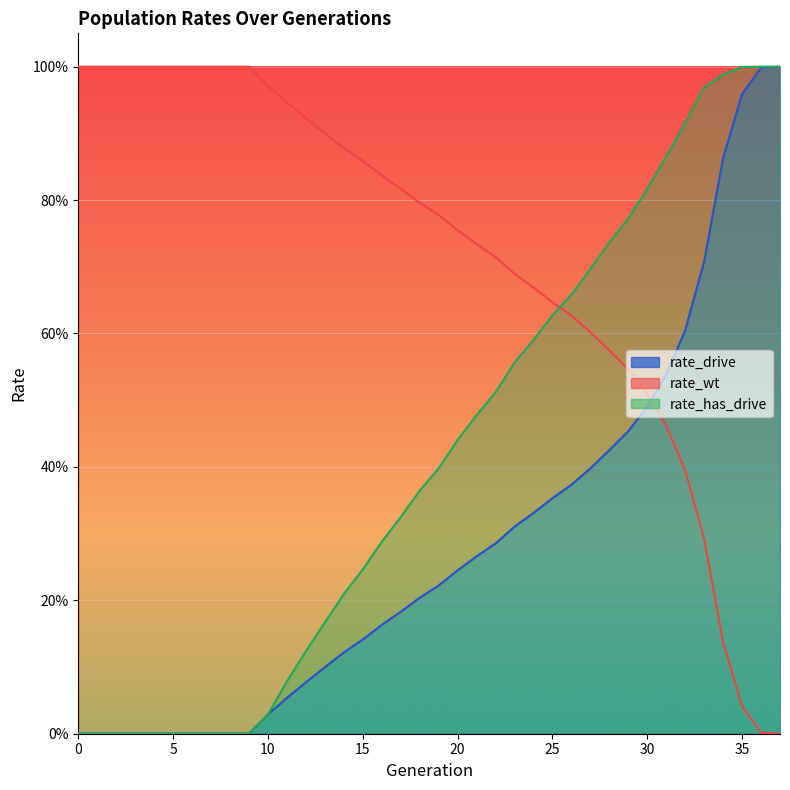

What is the spread (max minus min) of values at 9?

1.0